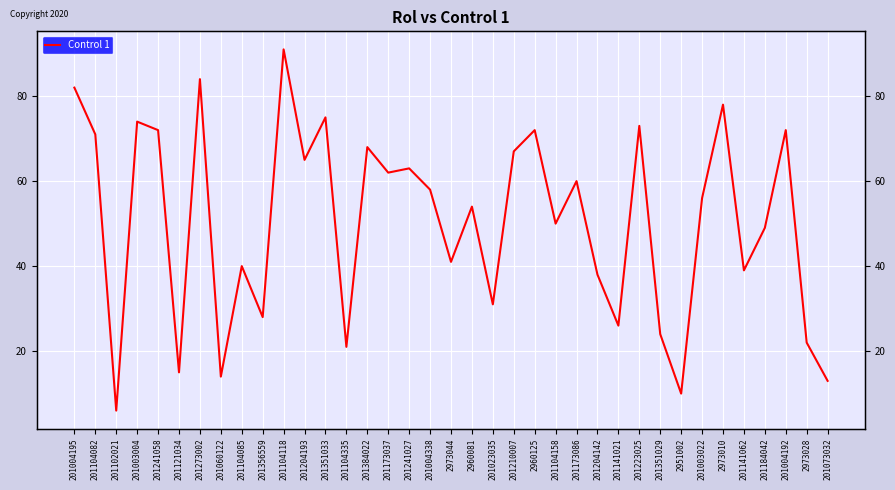

Reading left to right, list all the values displayed in this chart.

82	71	6	74	72	15	84	14	40	28	91	65	75	21	68	62	63	58	41	54	31	67	72	50	60	38	26	73	24	10	56	78	39	49	72	22	13